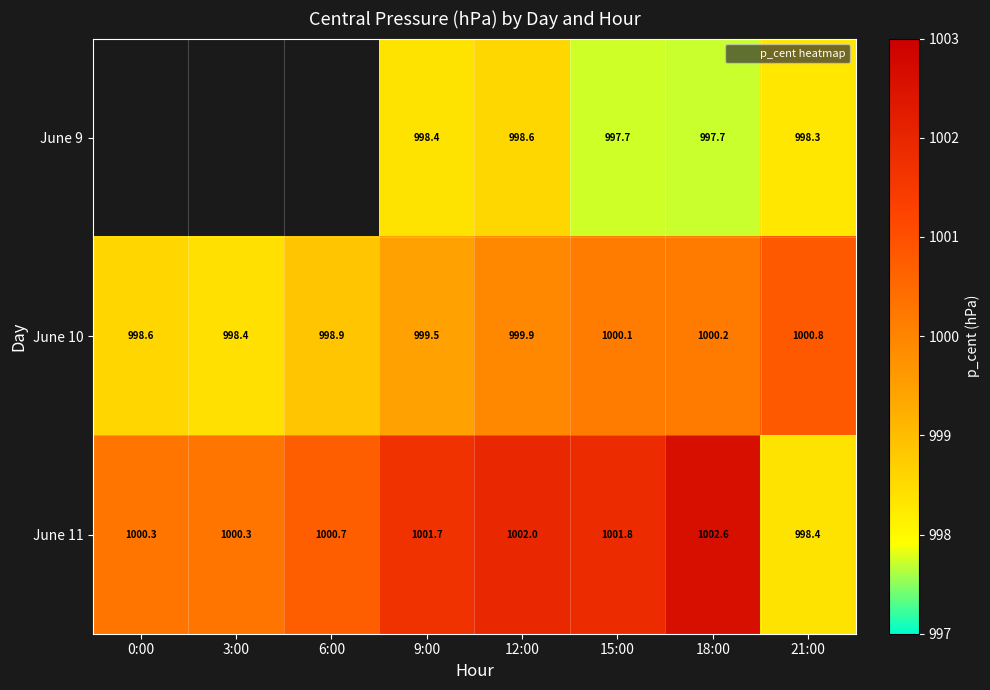

The June 10 series shows 1354.6 at 6:00. True or false?

False